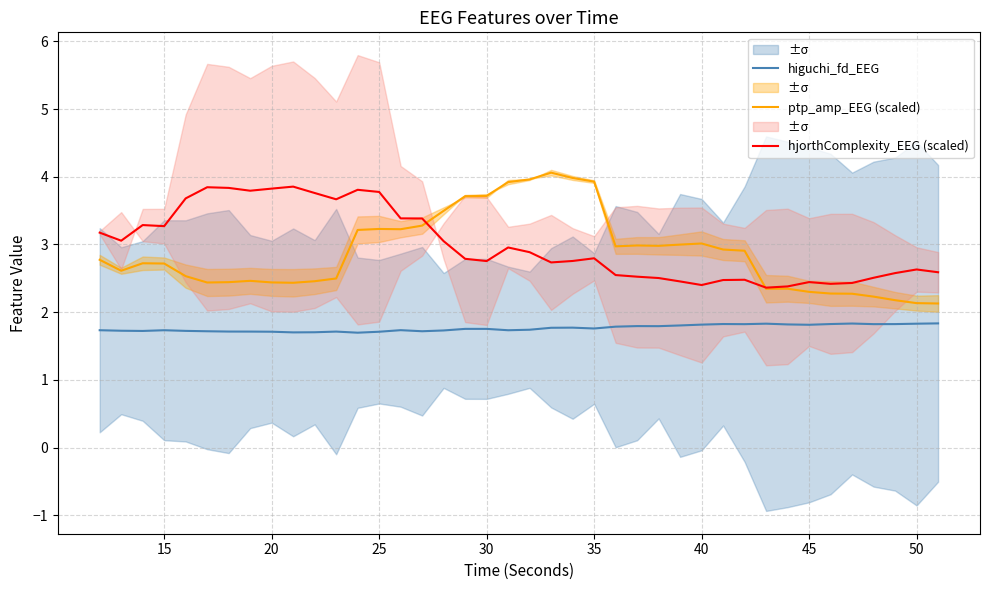

What is the minimum value for higuchi_fd_EEG?

1.7